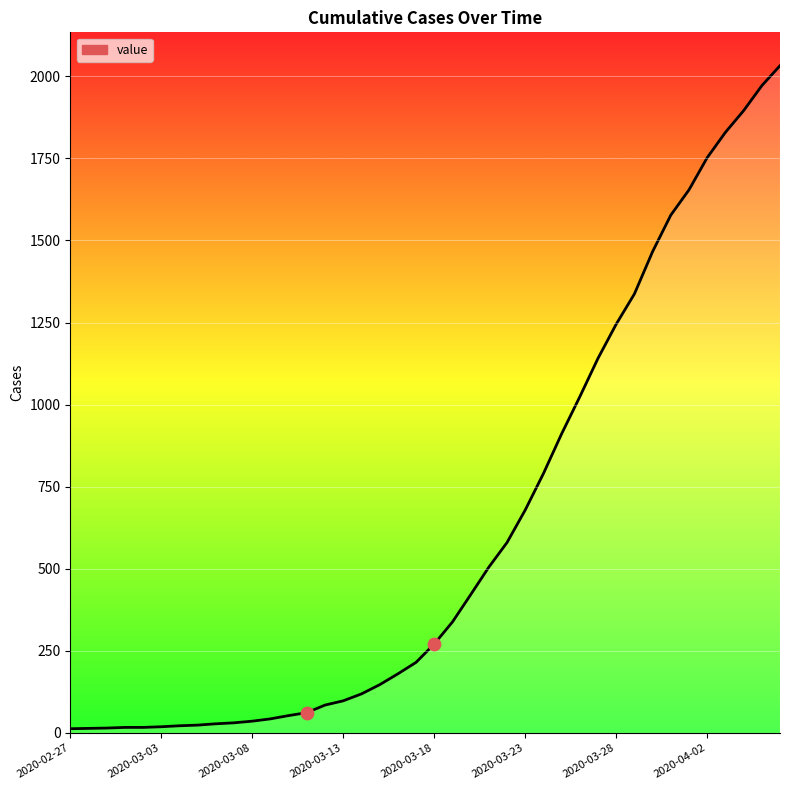

What is the greatest value displayed?

2032